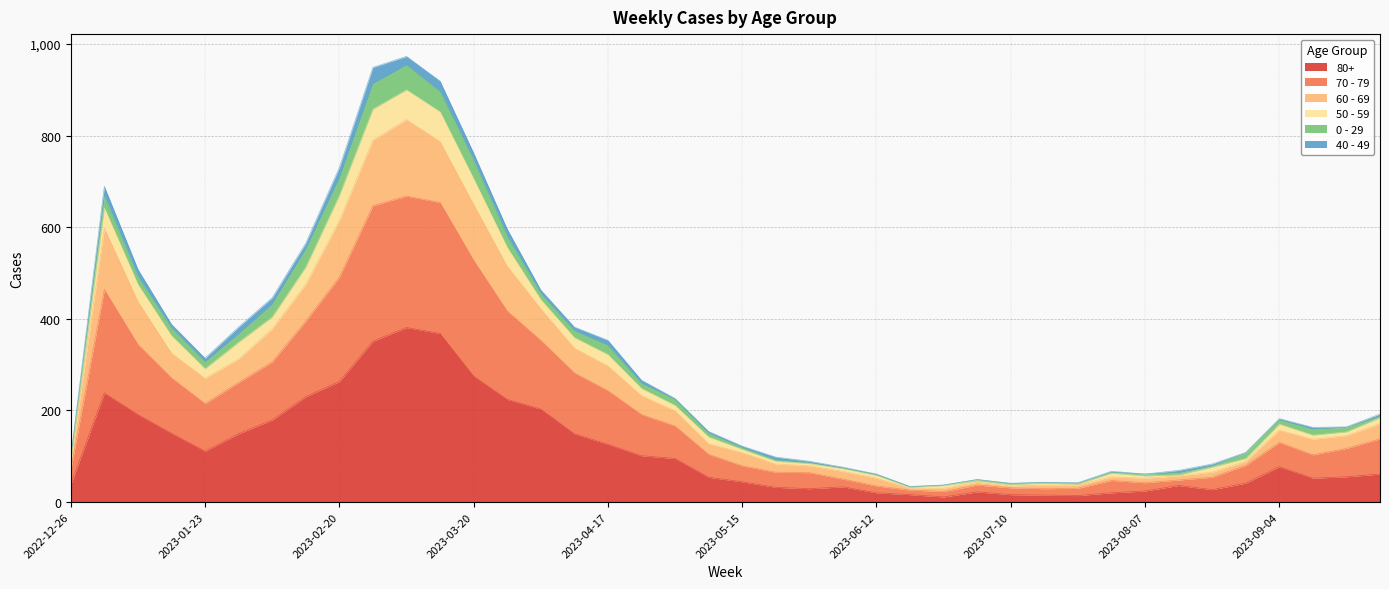

What are all the series names shown in the legend?

80+, 70 - 79, 60 - 69, 50 - 59, 0 - 29, 40 - 49